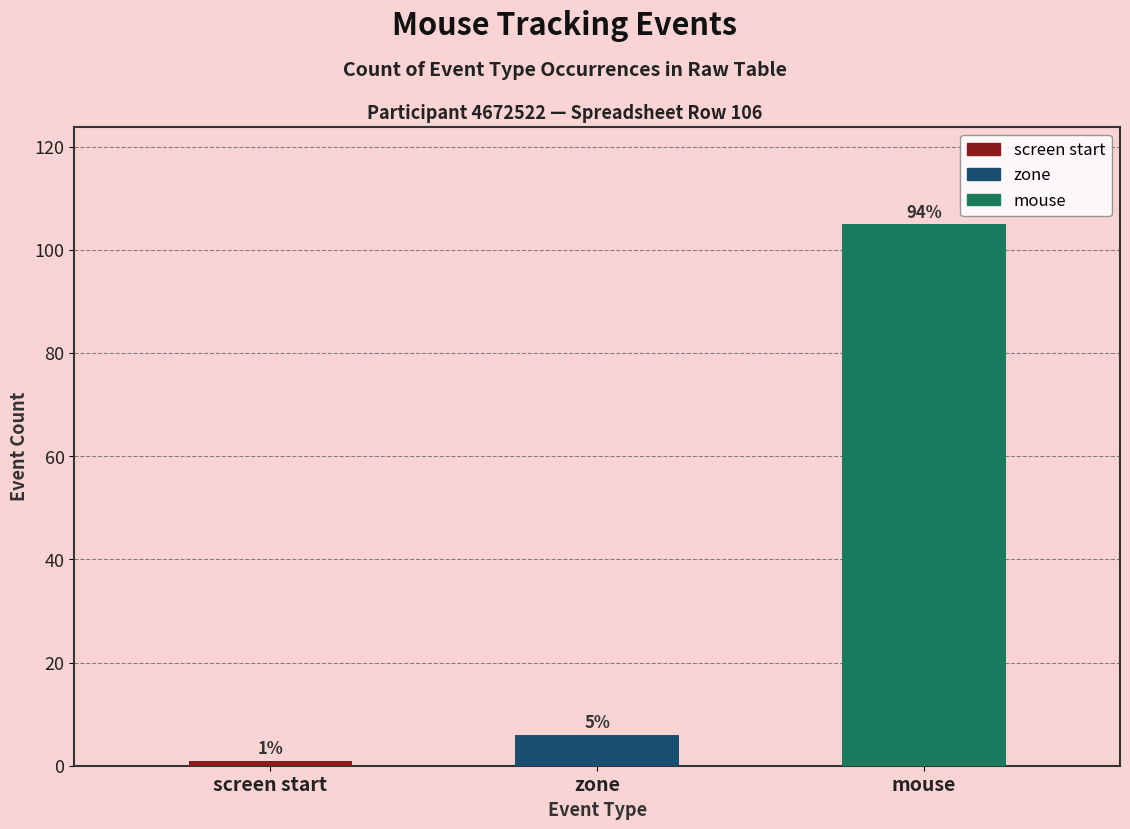

Does the chart contain stacked bars?

No